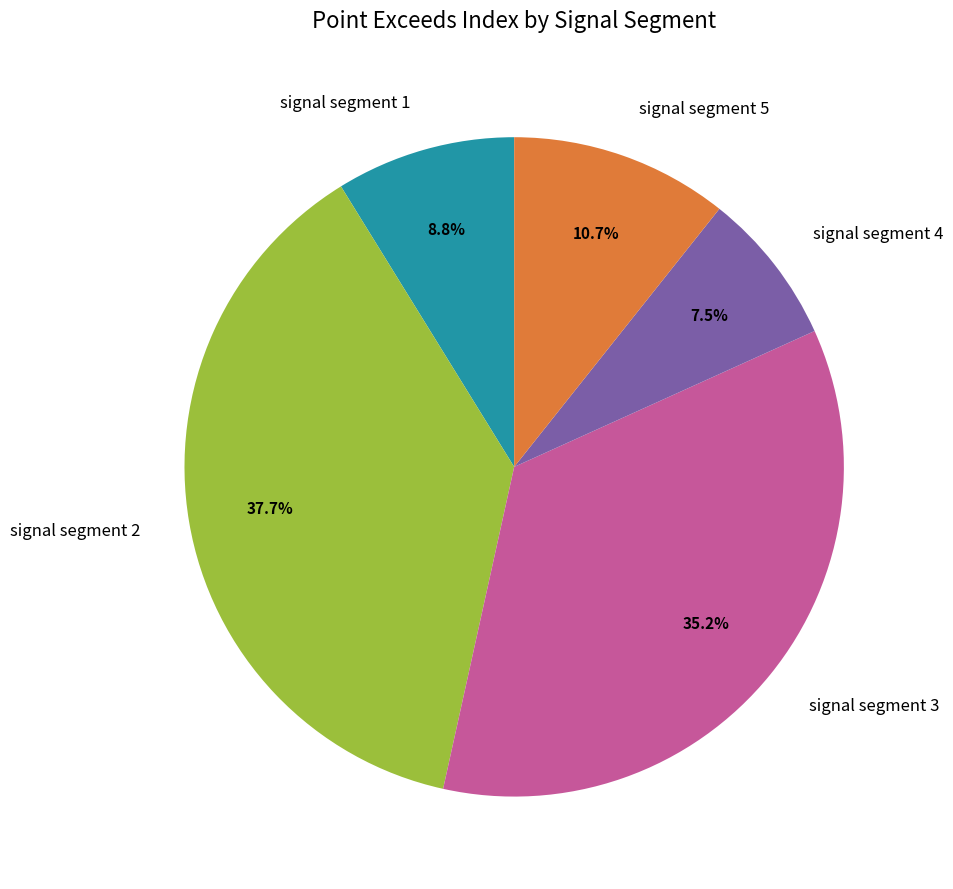

The signal segment 3 slice represents 24% of the pie. True or false?

False